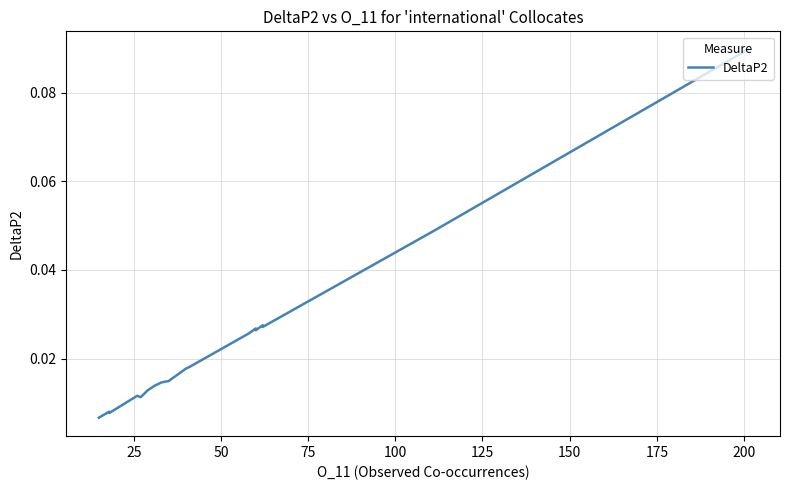

How many interior local peaks (higher than both neighbors) does the data have?

4